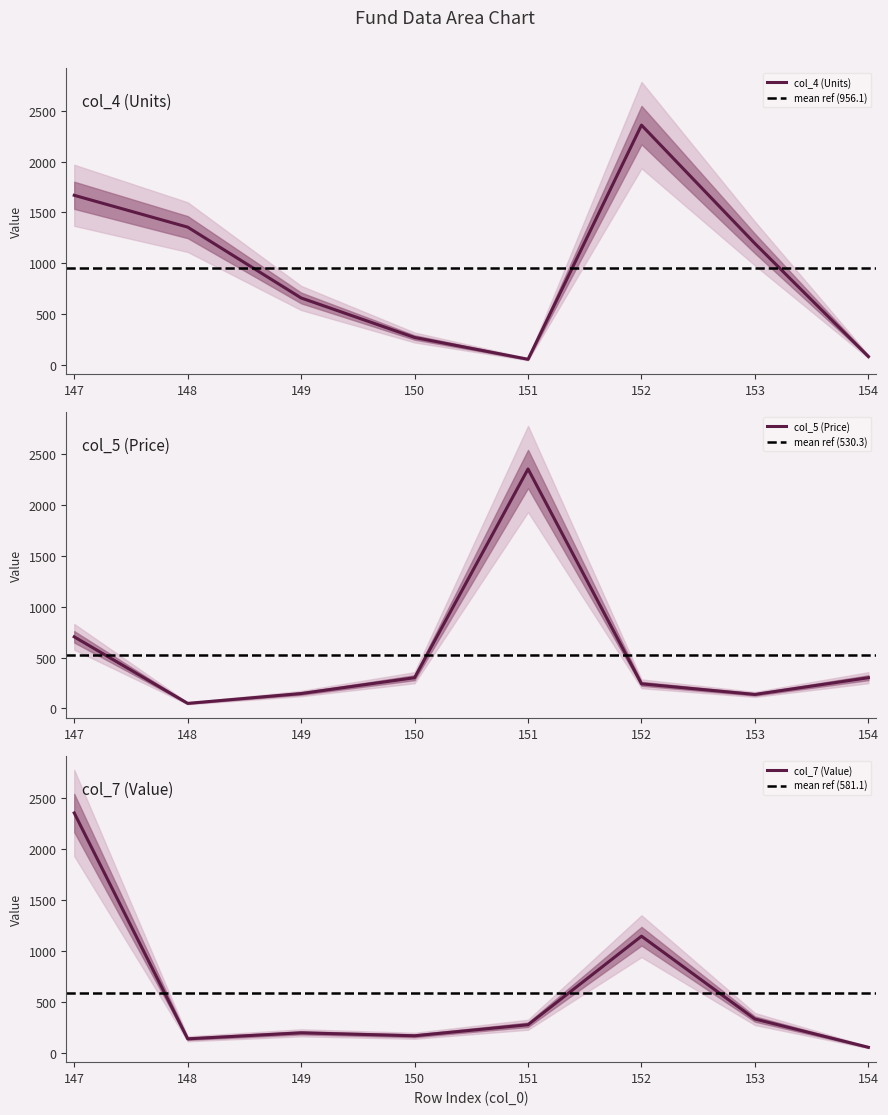

What is the difference between the maximum and minimum values in the col_5 series?

2307.7